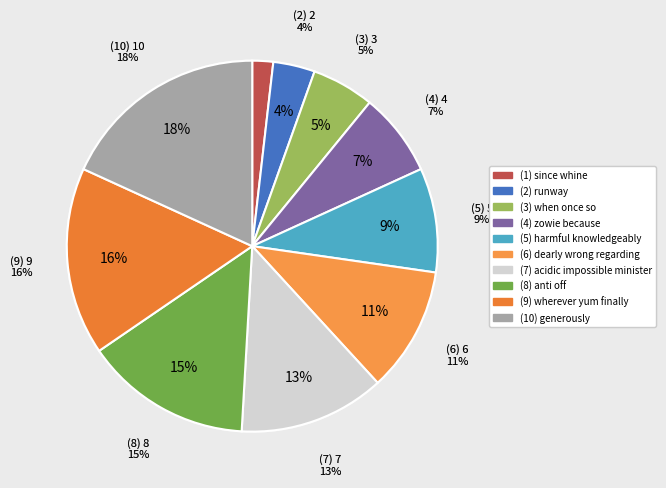

Count the number of slices in the pie.

10